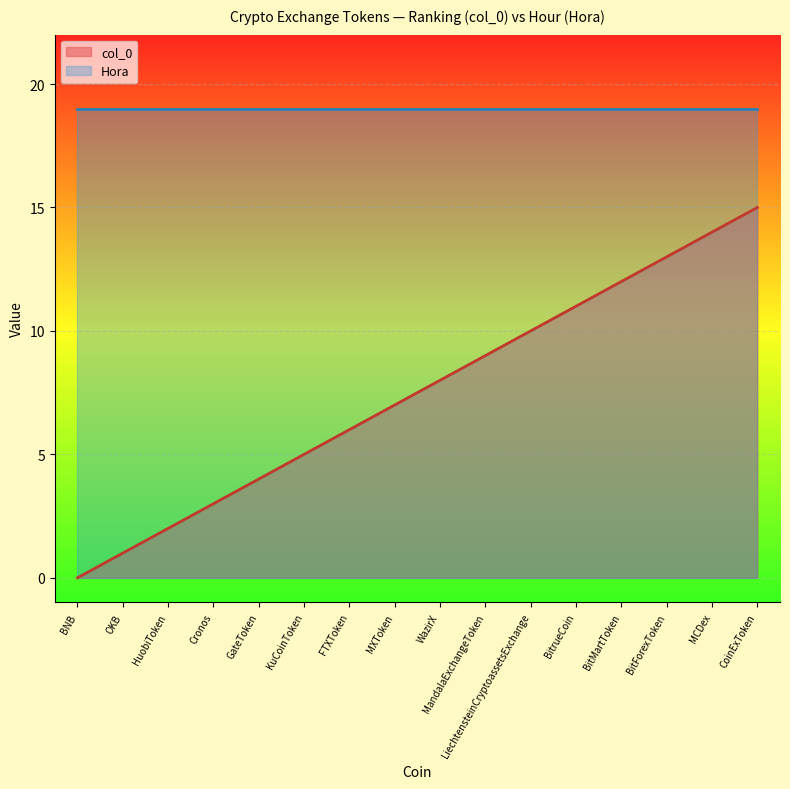

Read the value at BitrueCoin.

11